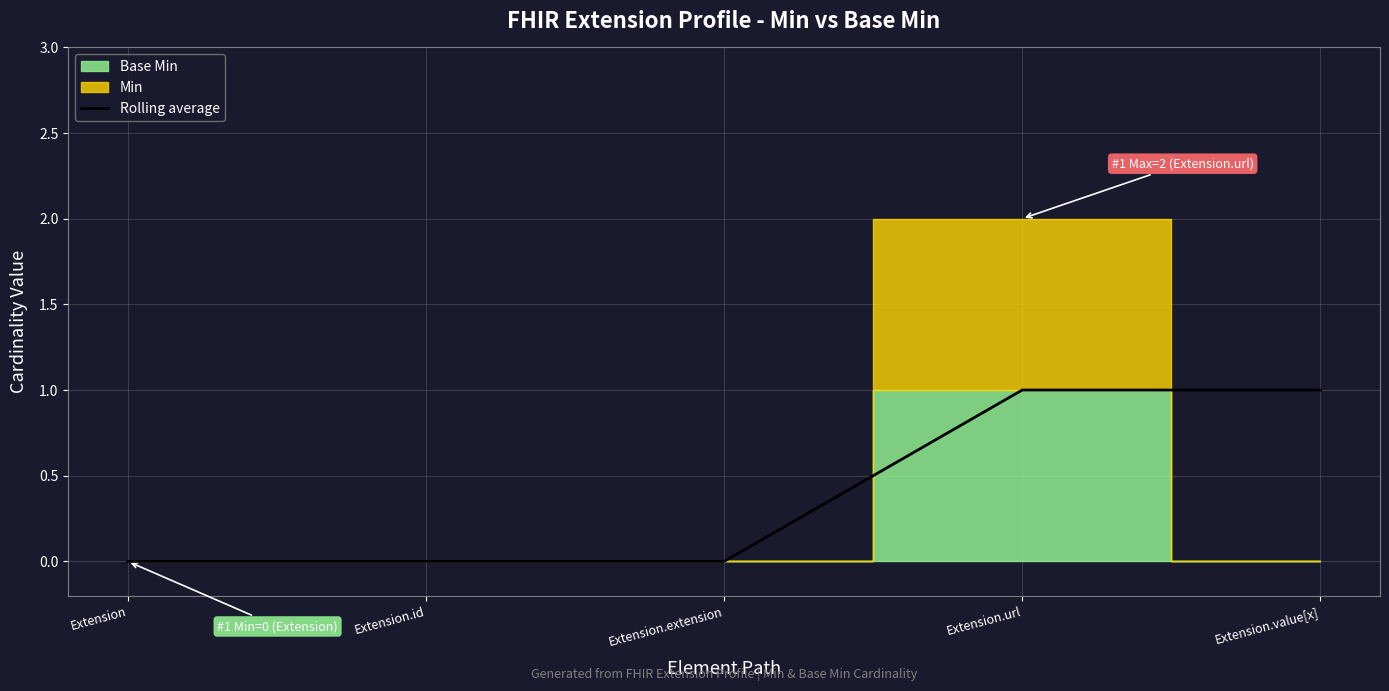

The Rolling average series shows -1 at Extension.extension. True or false?

False